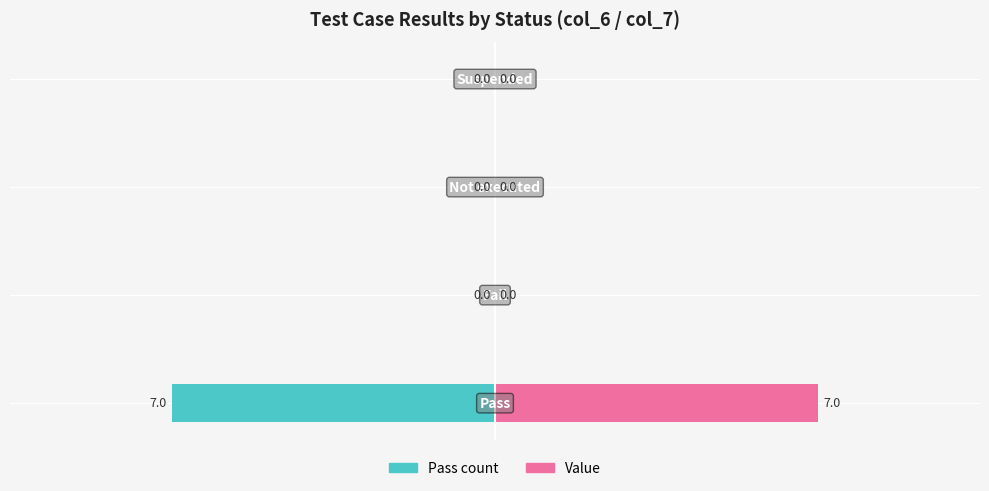

Between −7.5 and −12.5, which is larger?

−7.5